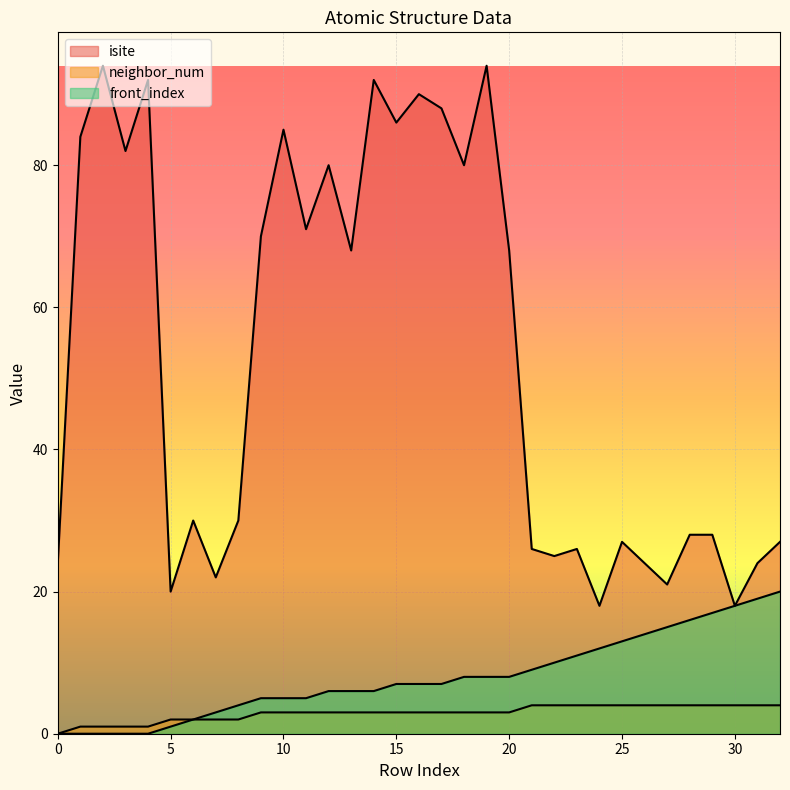

Where does the neighbor_num series first go above 3?

21